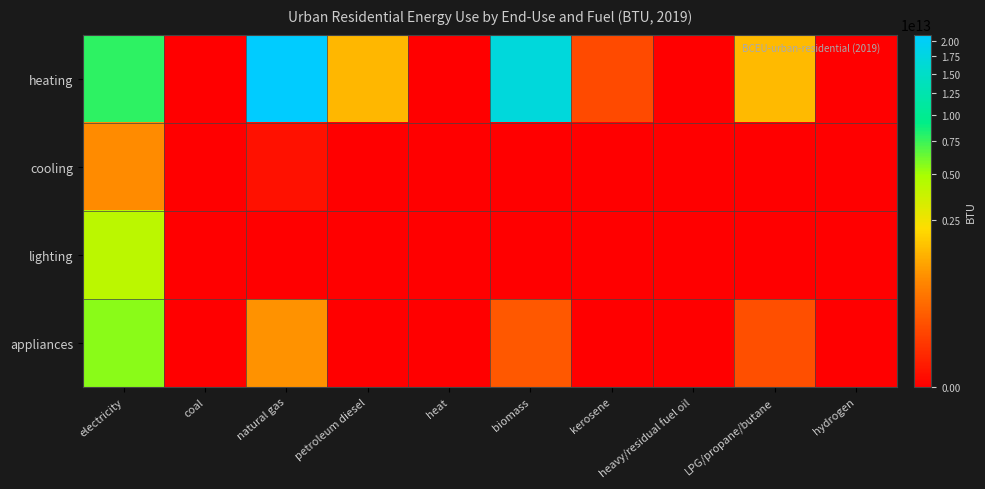

At how many categories does at least one series exceed 20184635640842?

1